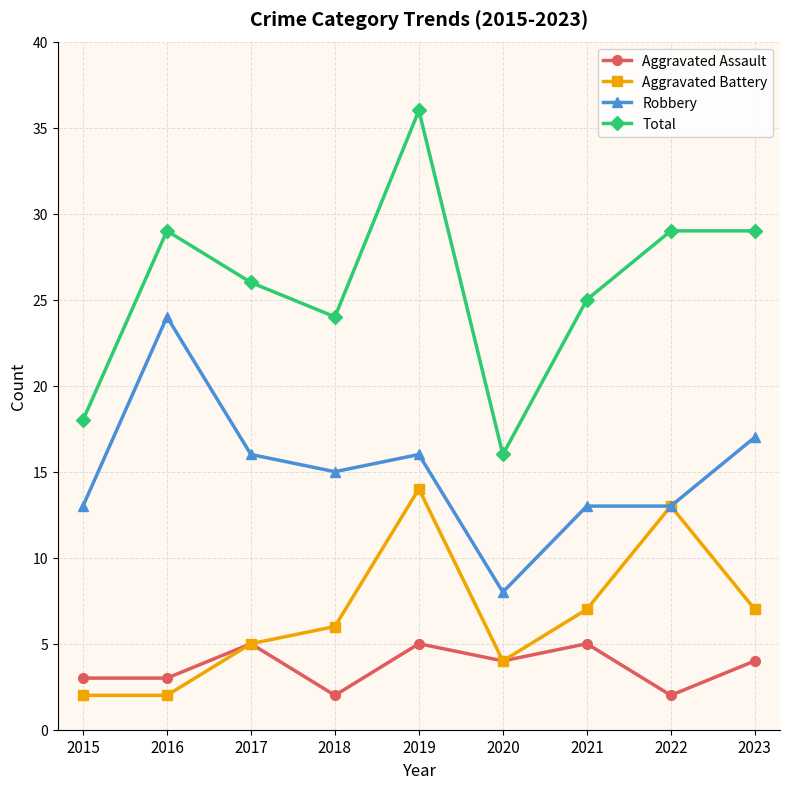

What is the sum of the Aggravated Battery values at 2015 and 2022?

15